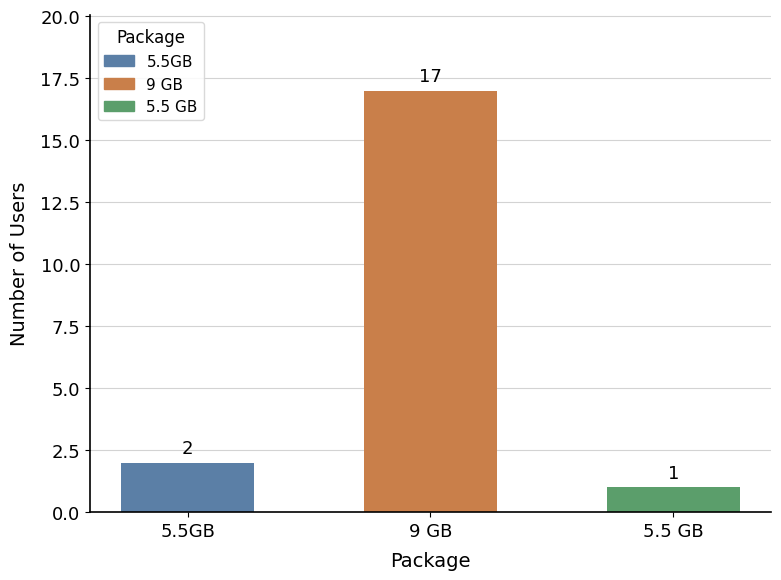

What is the label of the 2nd bar from the left?

9 GB